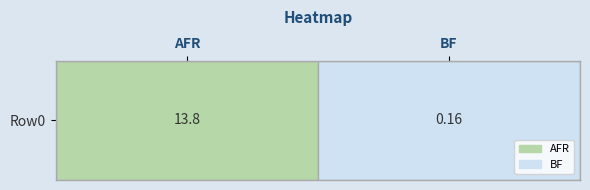

What is the smallest value displayed?

0.2